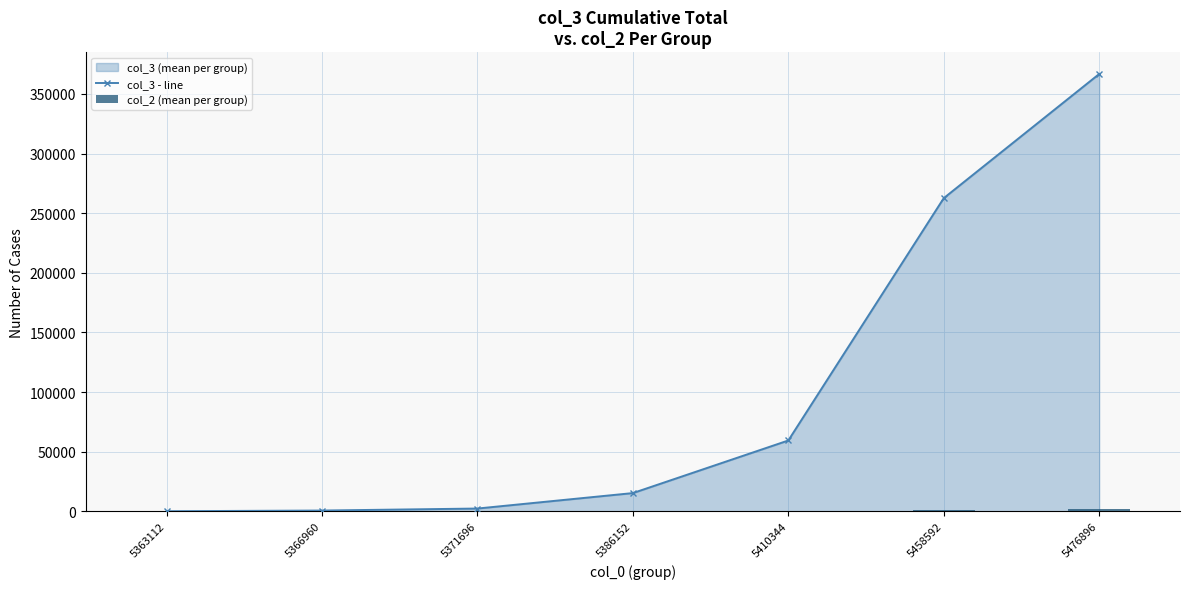

Between 5363112 and 5371696, which series saw the biggest shift?

col_3 - line